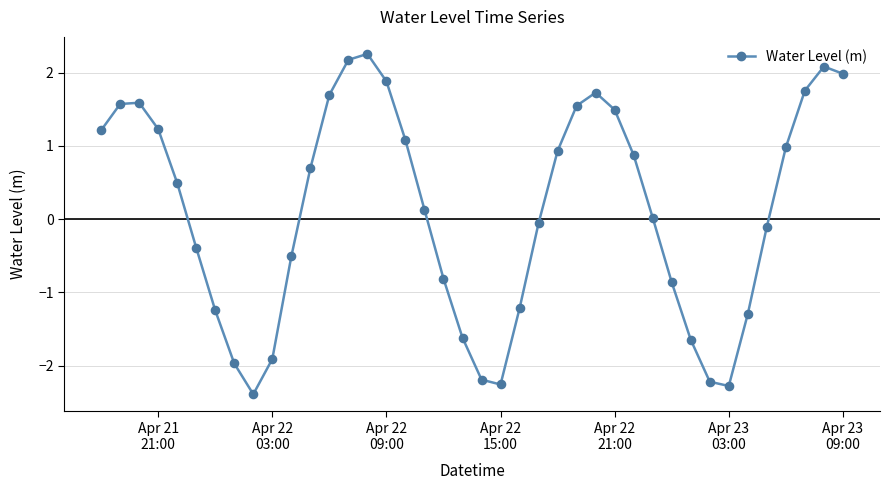

What is the minimum value shown in the chart?

-2.4